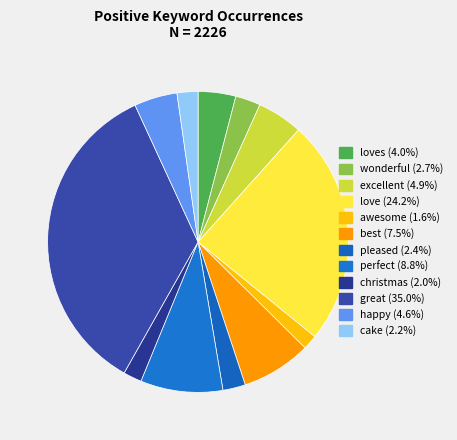

Count the number of slices in the pie.

12